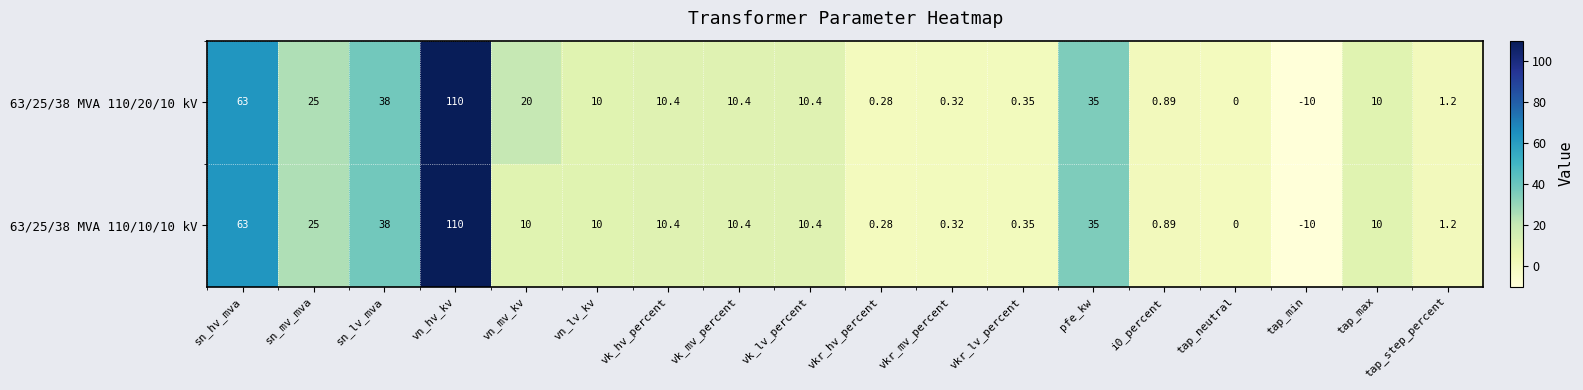

At how many categories does at least one series exceed 9?

11